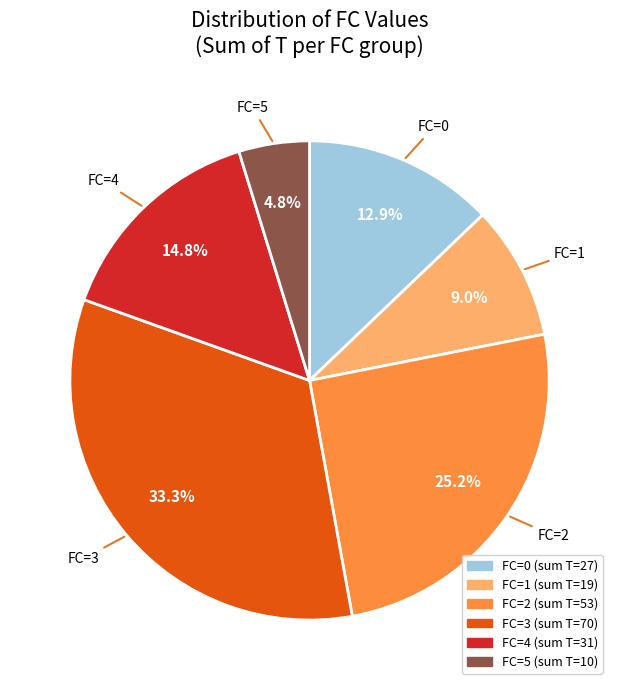

Rank the categories by value from highest to lowest.

FC=3, FC=2, FC=4, FC=0, FC=1, FC=5